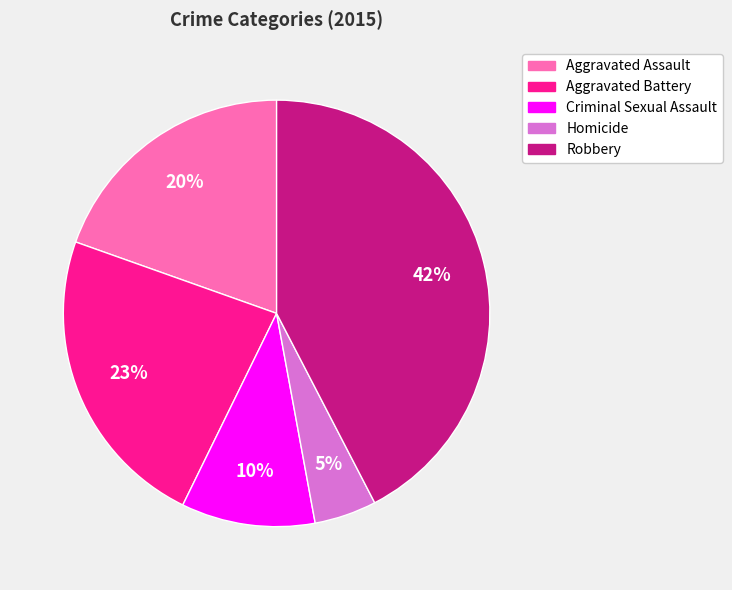

Is the sum of Criminal Sexual Assault and Homicide greater than half?

No